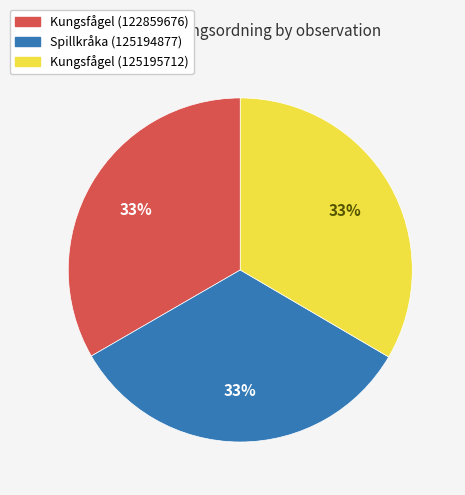

Does any single category account for the majority?

No